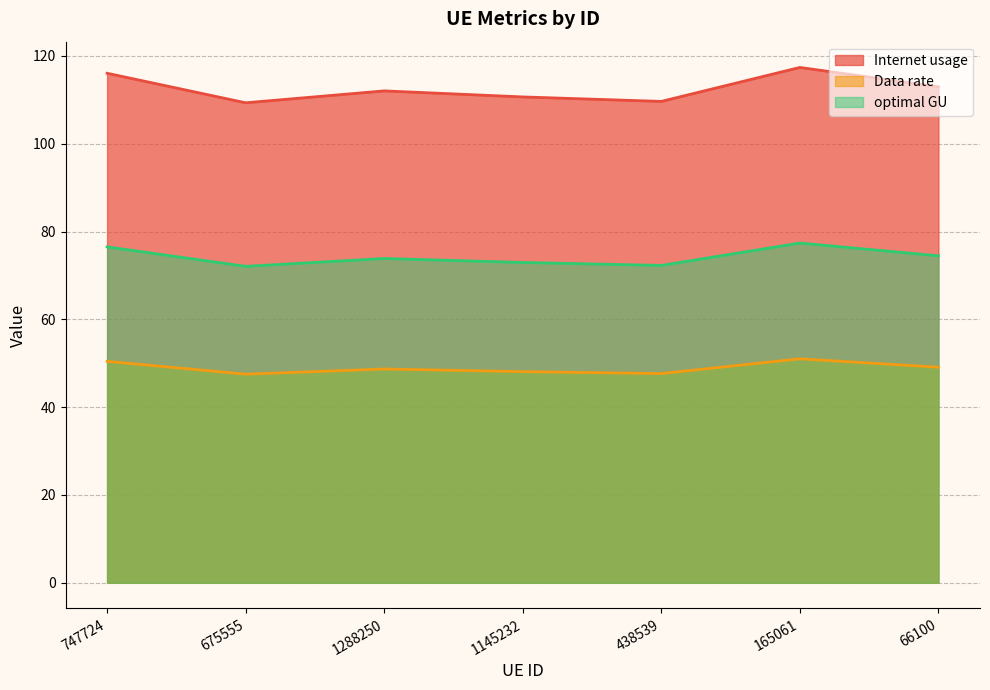

What is the average value of the Internet usage series?

112.6